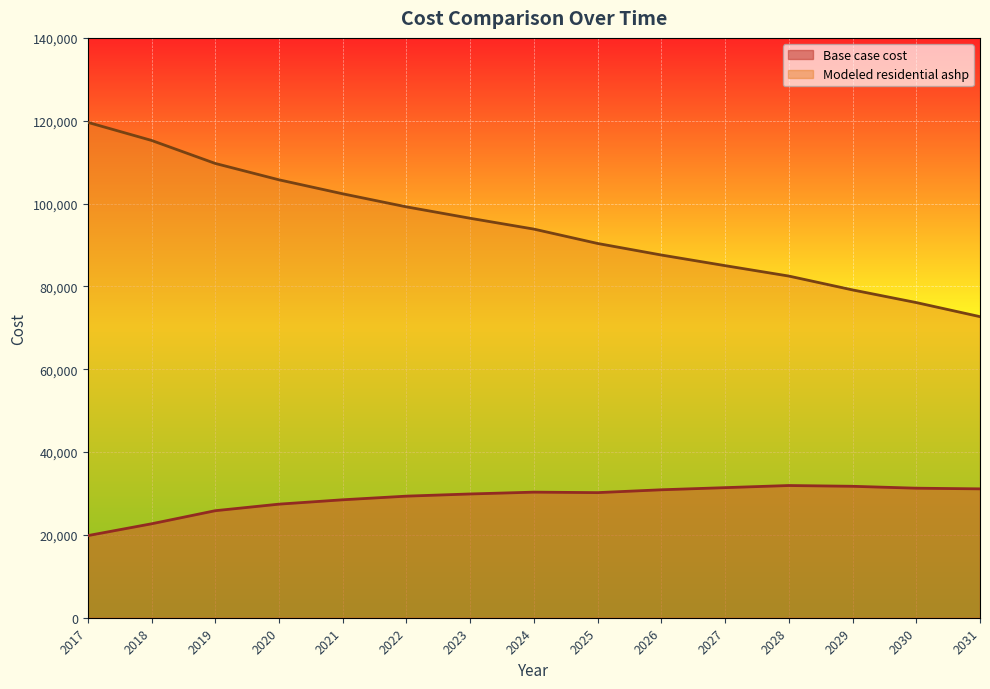

Reading left to right, list all the values displayed in this chart.

Base case cost: 19827.0	22679.1	25842.0	27423.4	28477.7	29356.3	29883.4	30322.7	30206.6	30892.8	31407.5	31922.2	31735.5	31274.8	31115.7
Modeled residential ashp: 119607.4	115244.4	109686.2	105734.2	102354.8	99202.4	96447.9	93831.9	90363.9	87574.4	85010.0	82493.3	79147.9	76095.7	72694.0